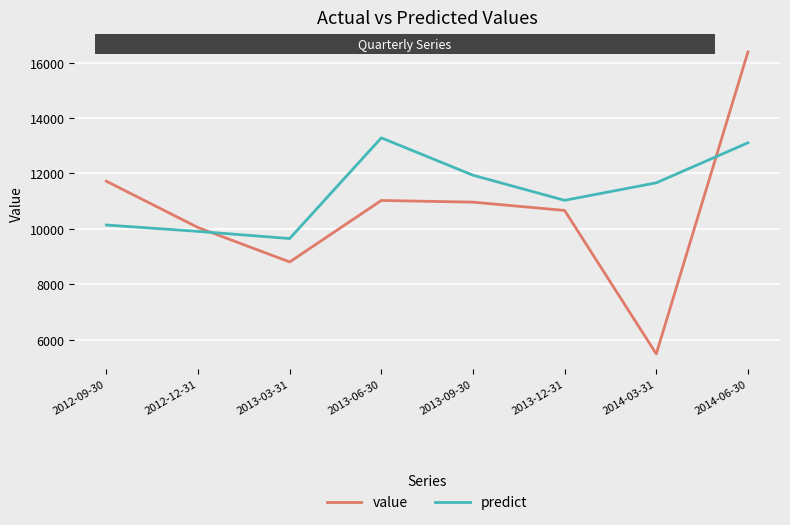

What is the spread (max minus min) of values at 2012-12-31?

140.5